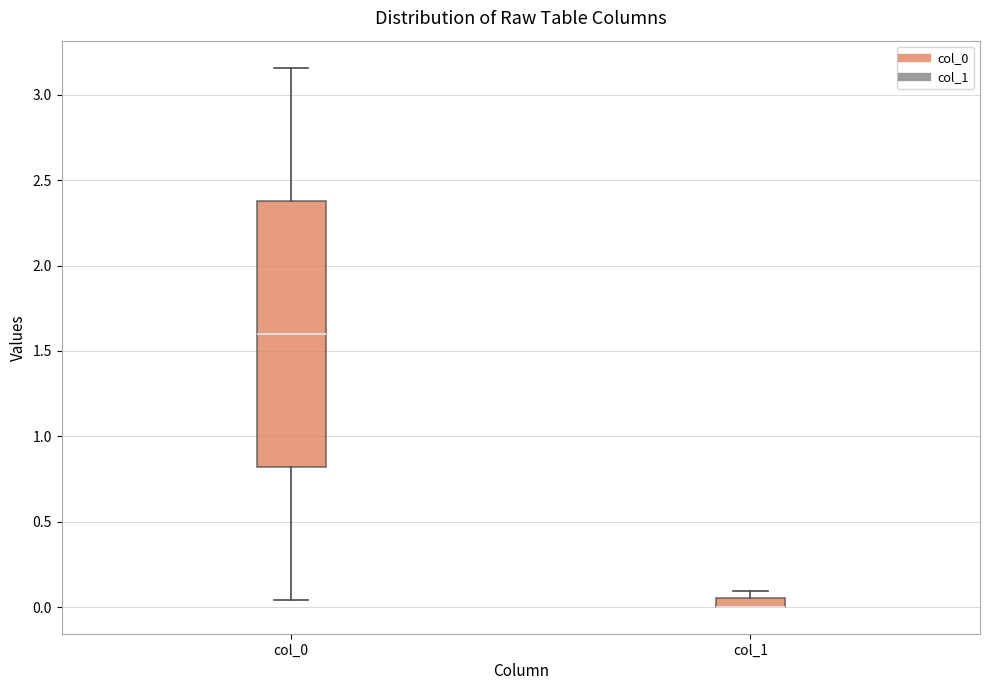

Where is the upper edge of the box for col_1 on the y-axis? The values are not printed on the chart, so give them approximately, as read against the axis.

0.05